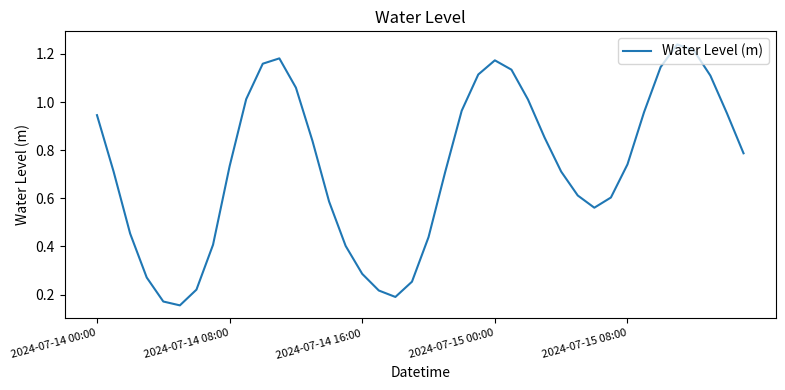

How many interior local peaks (higher than both neighbors) does the data have?

3